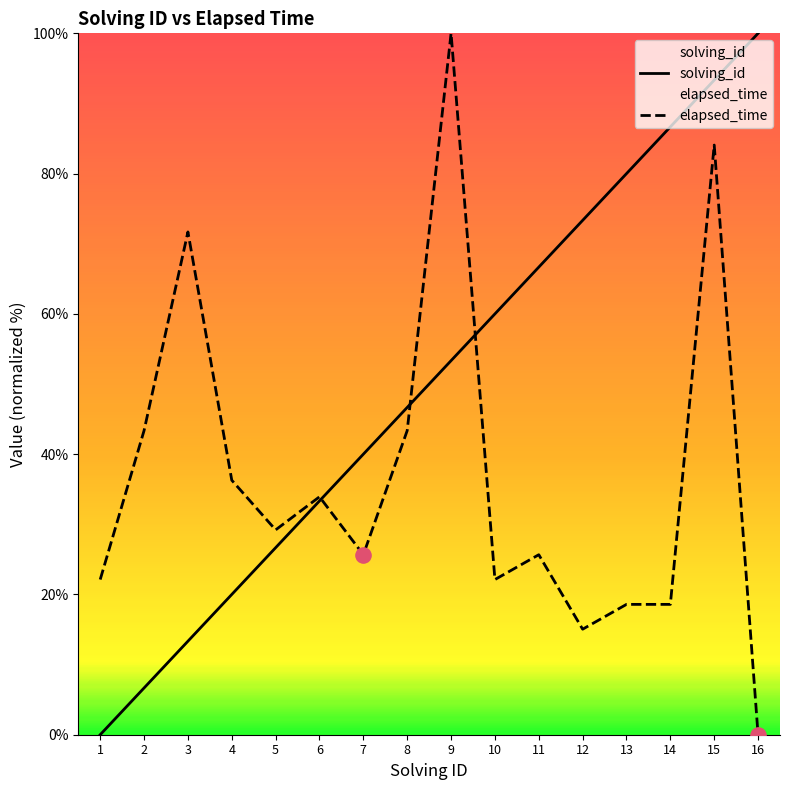

Is the value of elapsed_time at 6 greater than the value of solving_id at 9?

No